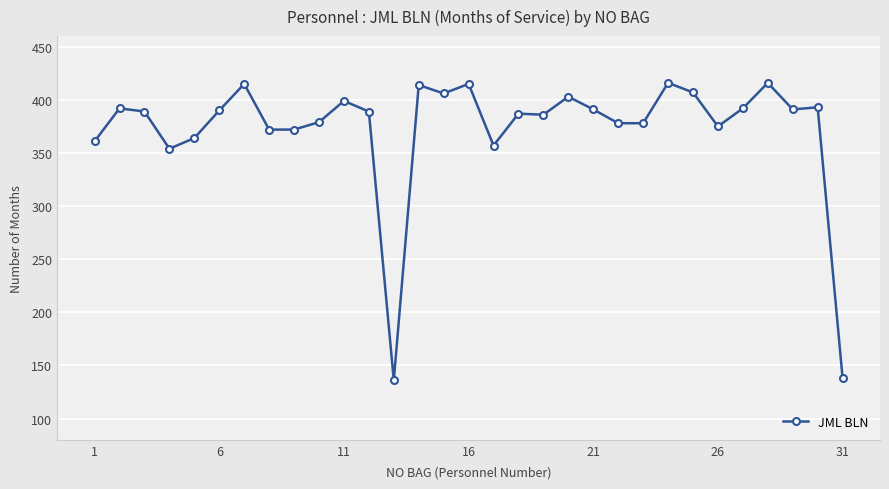

What is the greatest value displayed?

416